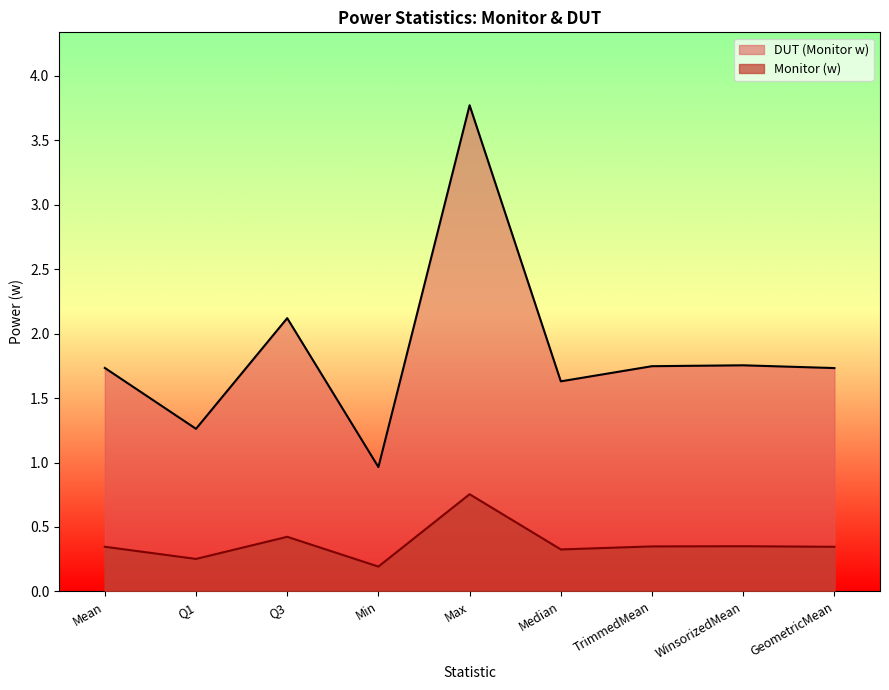

Reading left to right, list all the values displayed in this chart.

DUT (Monitor w): Mean=1.7	Q1=1.3	Q3=2.1	Min=1.0	Max=3.8	Median=1.6	TrimmedMean=1.7	WinsorizedMean=1.8	GeometricMean=1.7
Monitor (w): Mean=0.3	Q1=0.3	Q3=0.4	Min=0.2	Max=0.8	Median=0.3	TrimmedMean=0.3	WinsorizedMean=0.4	GeometricMean=0.3